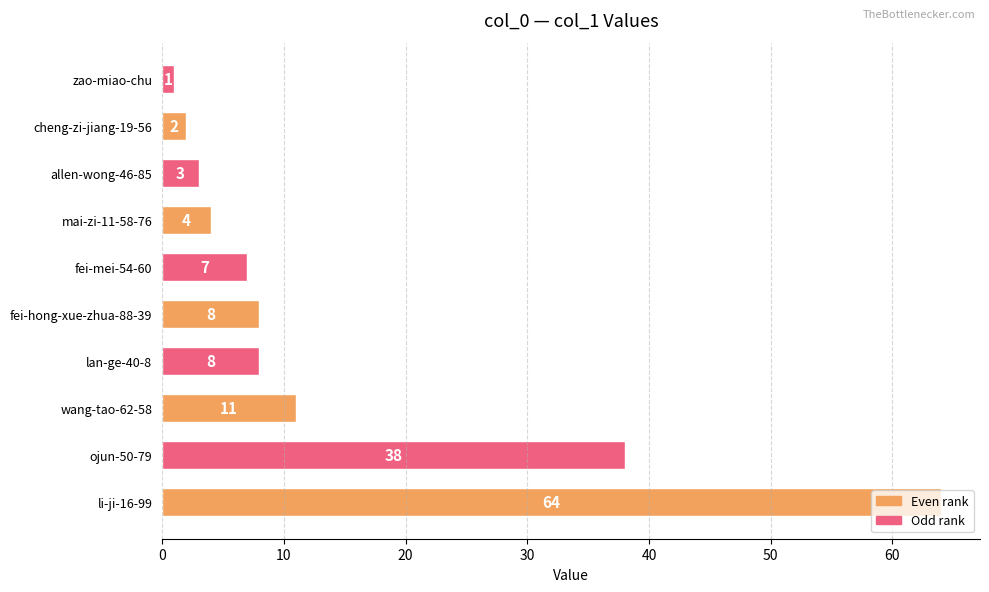

True or false: the data shows 8 at lan-ge-40-8.

True